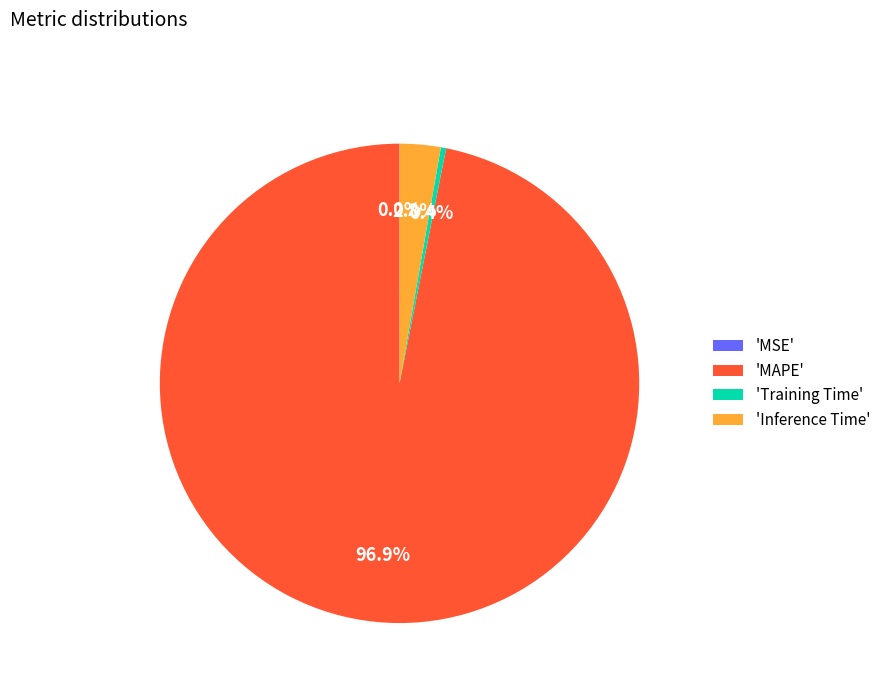

Which category has the biggest portion of the pie?

'MAPE'